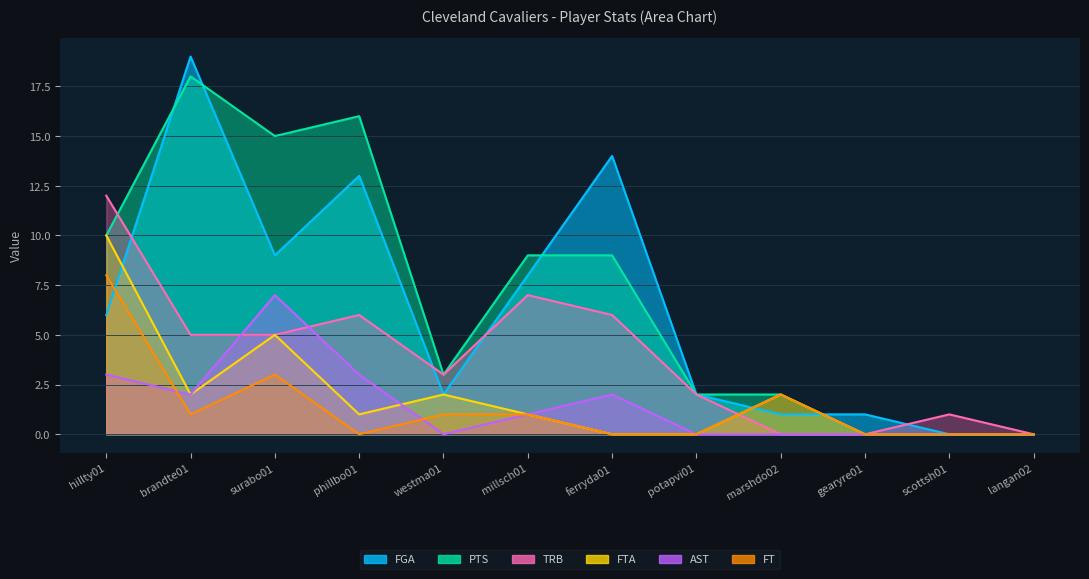

The value of TRB at scottsh01 is 2. True or false?

False